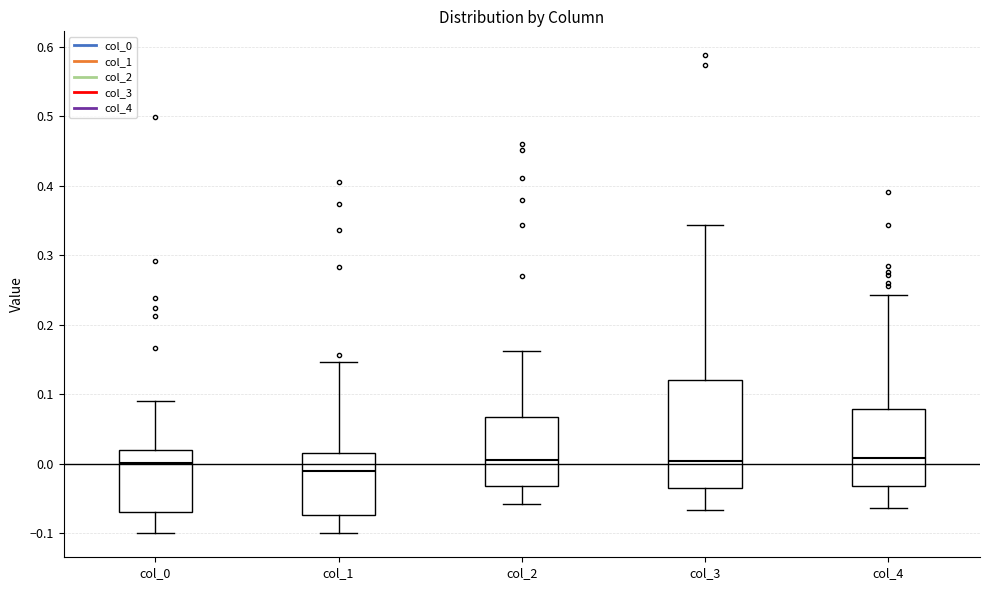

Where does the upper whisker of the box for col_4 end on the y-axis? The values are not printed on the chart, so give them approximately, as read against the axis.

0.24